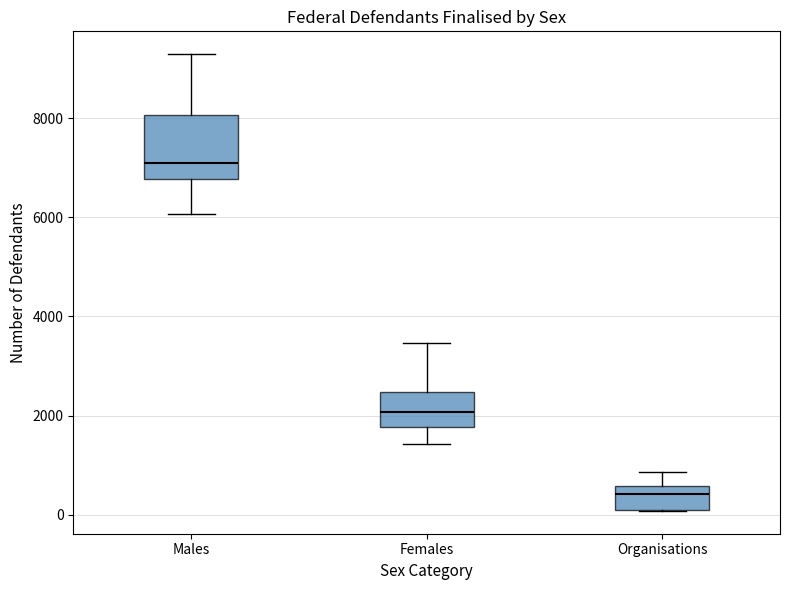

Where is the upper edge of the box for Organisations on the y-axis? The values are not printed on the chart, so give them approximately, as read against the axis.

600